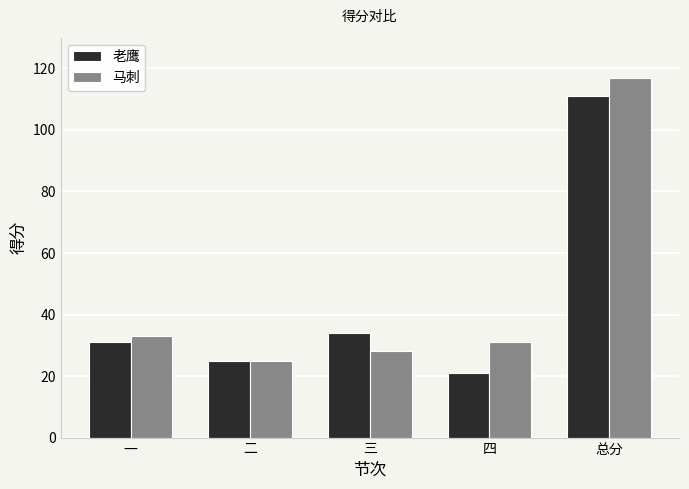

What is the smallest value displayed?

21